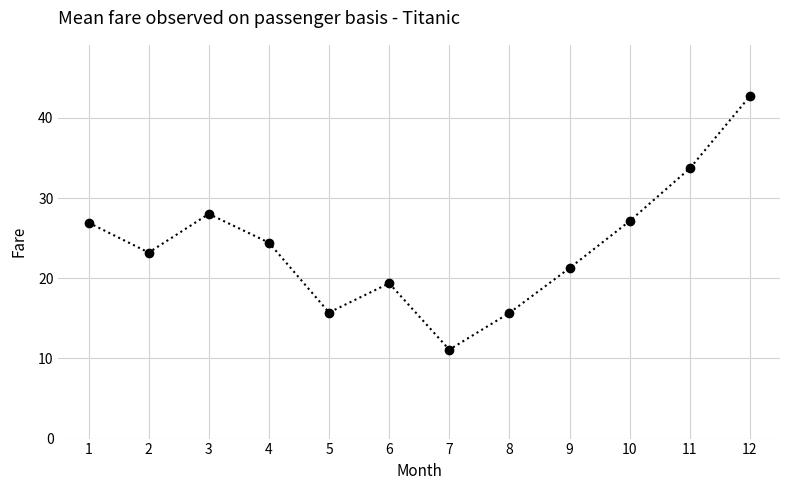

What is the average value?

24.1